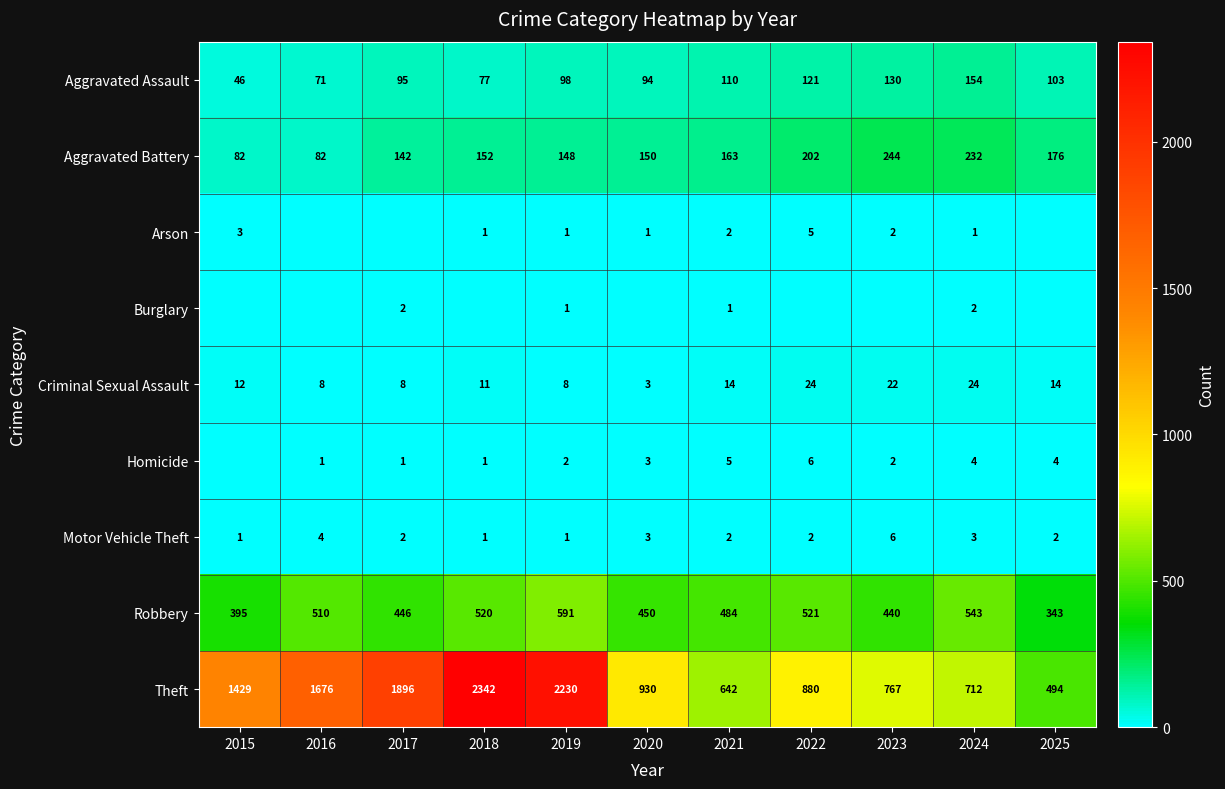

What is the total value across all series at 2021?

1423